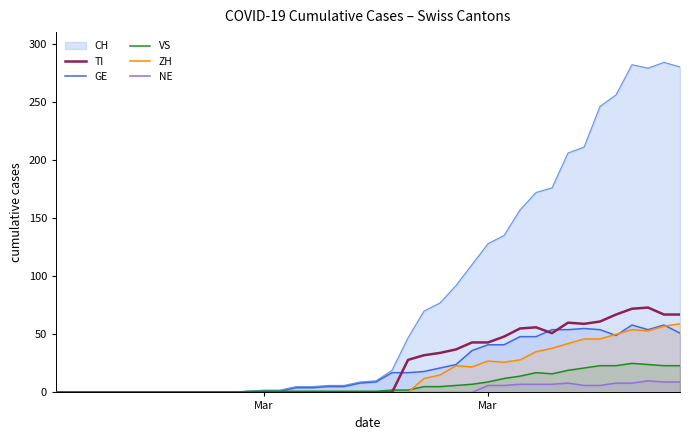

True or false: GE and NE intersect in this chart.

False